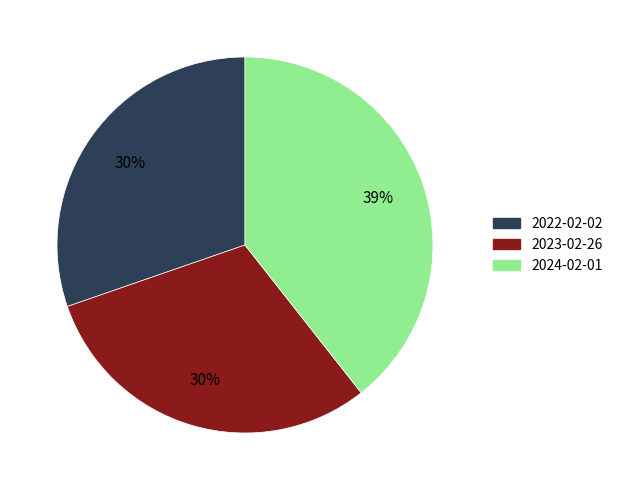

What percentage is the 2022-02-02 slice, to the nearest percent?

30%